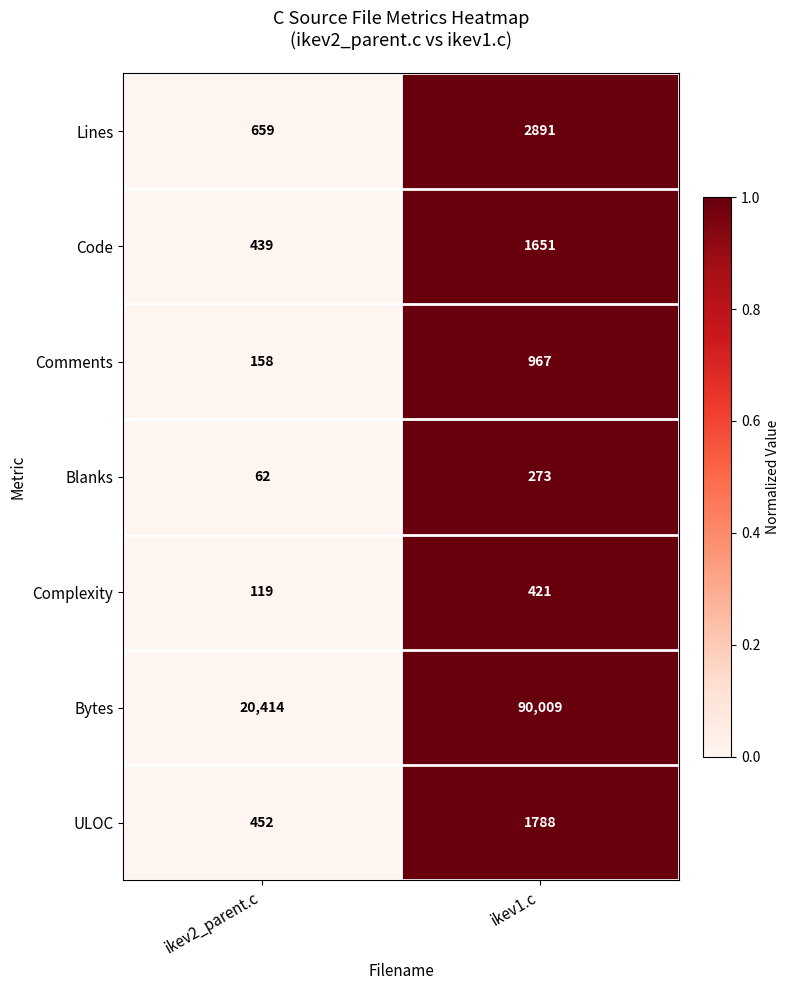

The value of Bytes at ikev2_parent.c is 20414. True or false?

True